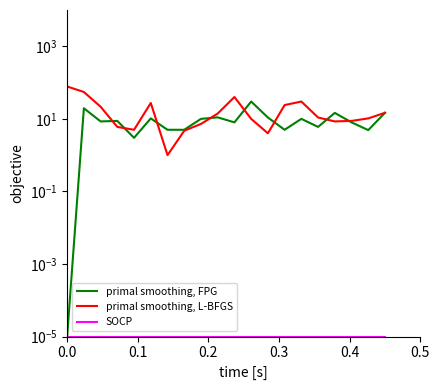

What is the difference between the maximum and minimum values in the primal smoothing, L-BFGS series?

77.0